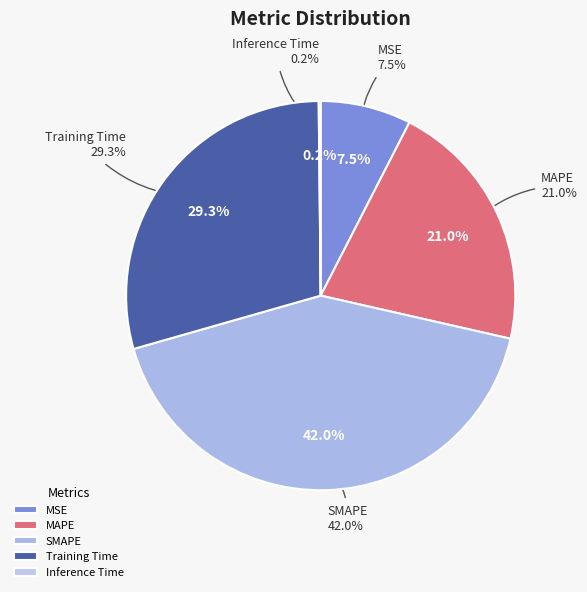

Which slice is the smallest?

Inference Time